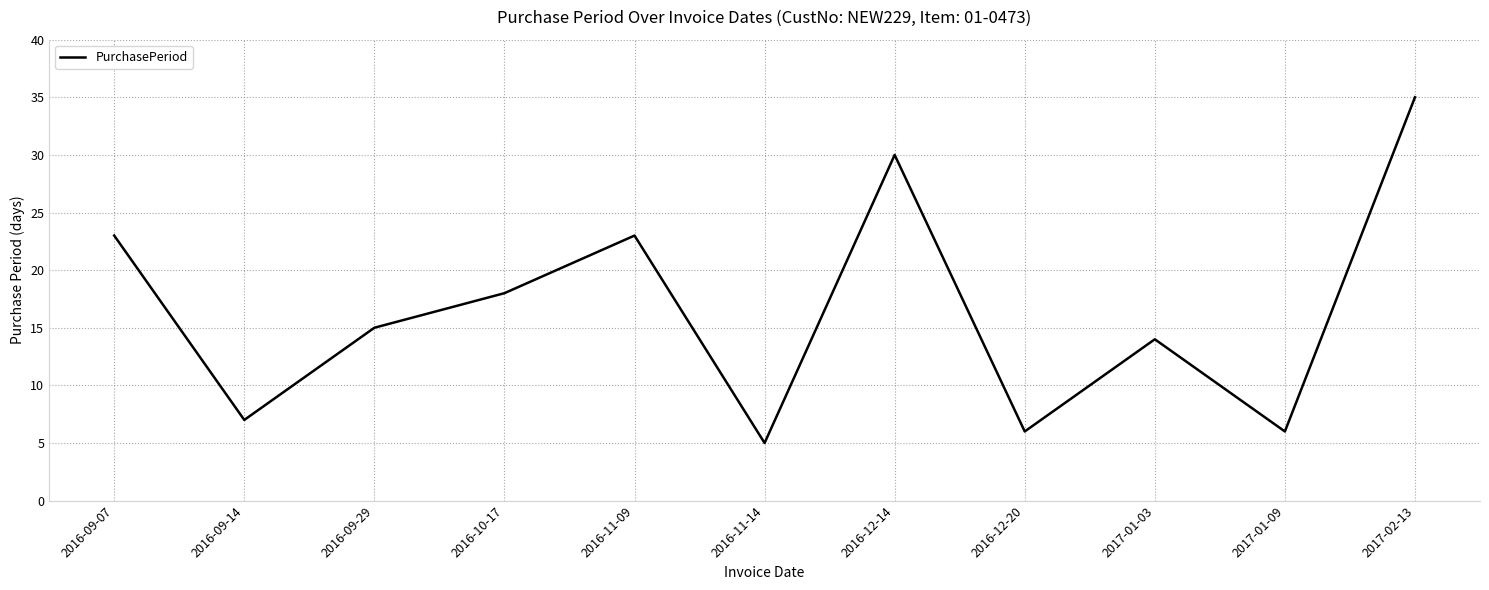

What is the sum of the values at 2016-09-29 and 2017-01-03?

29